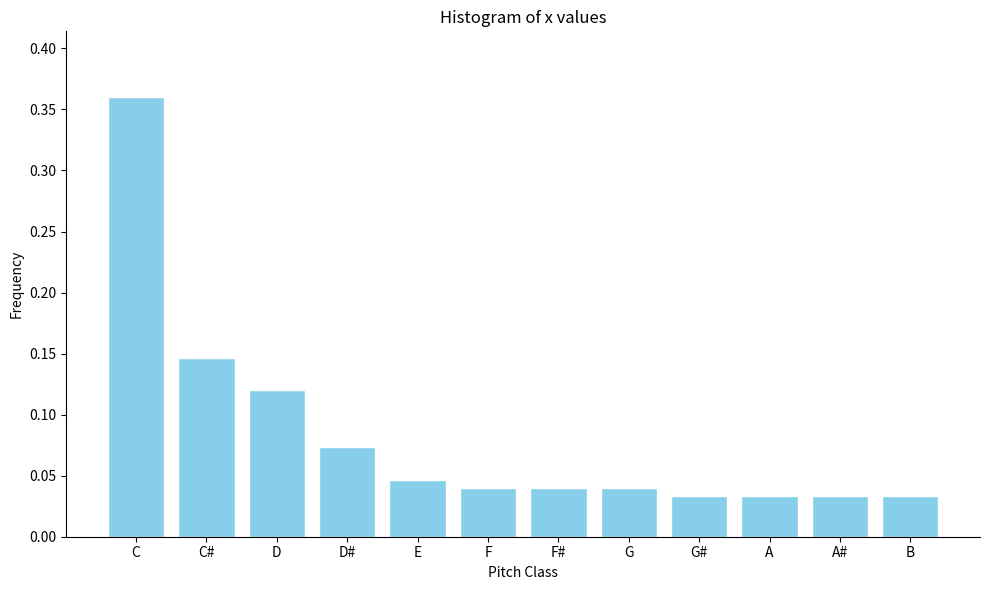

The chart shows a value of 0.1 at A#. True or false?

False